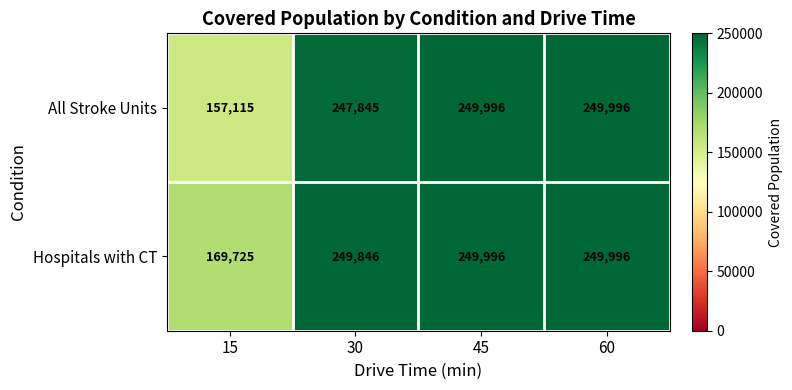

Reading left to right, what are all the values shown in this chart?

All Stroke Units: 15=157115	30=247845	45=249996	60=249996
Hospitals with CT: 15=169725	30=249846	45=249996	60=249996